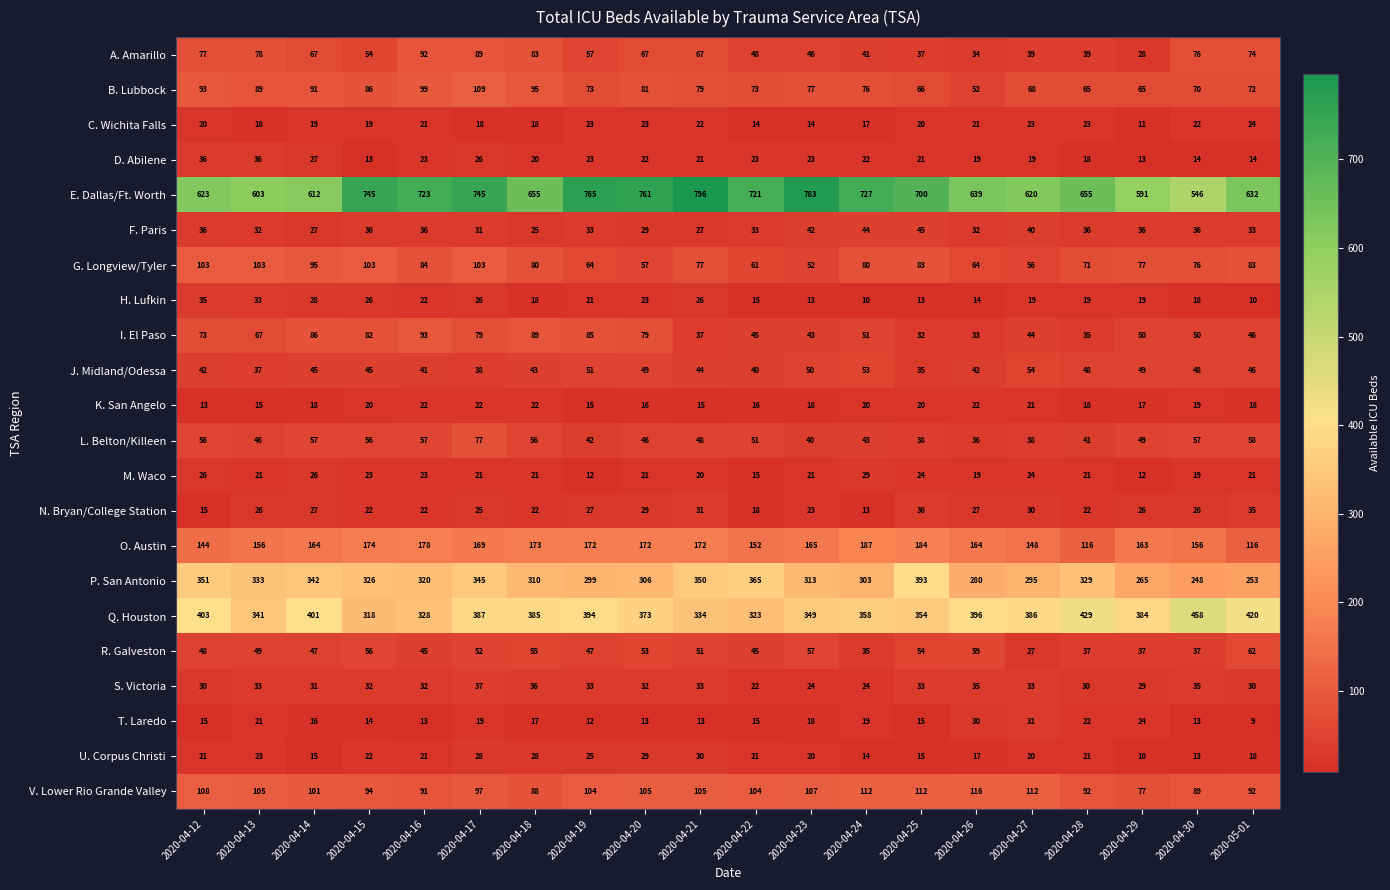

The value of A. Amarillo at 2020-04-14 is 67. True or false?

True